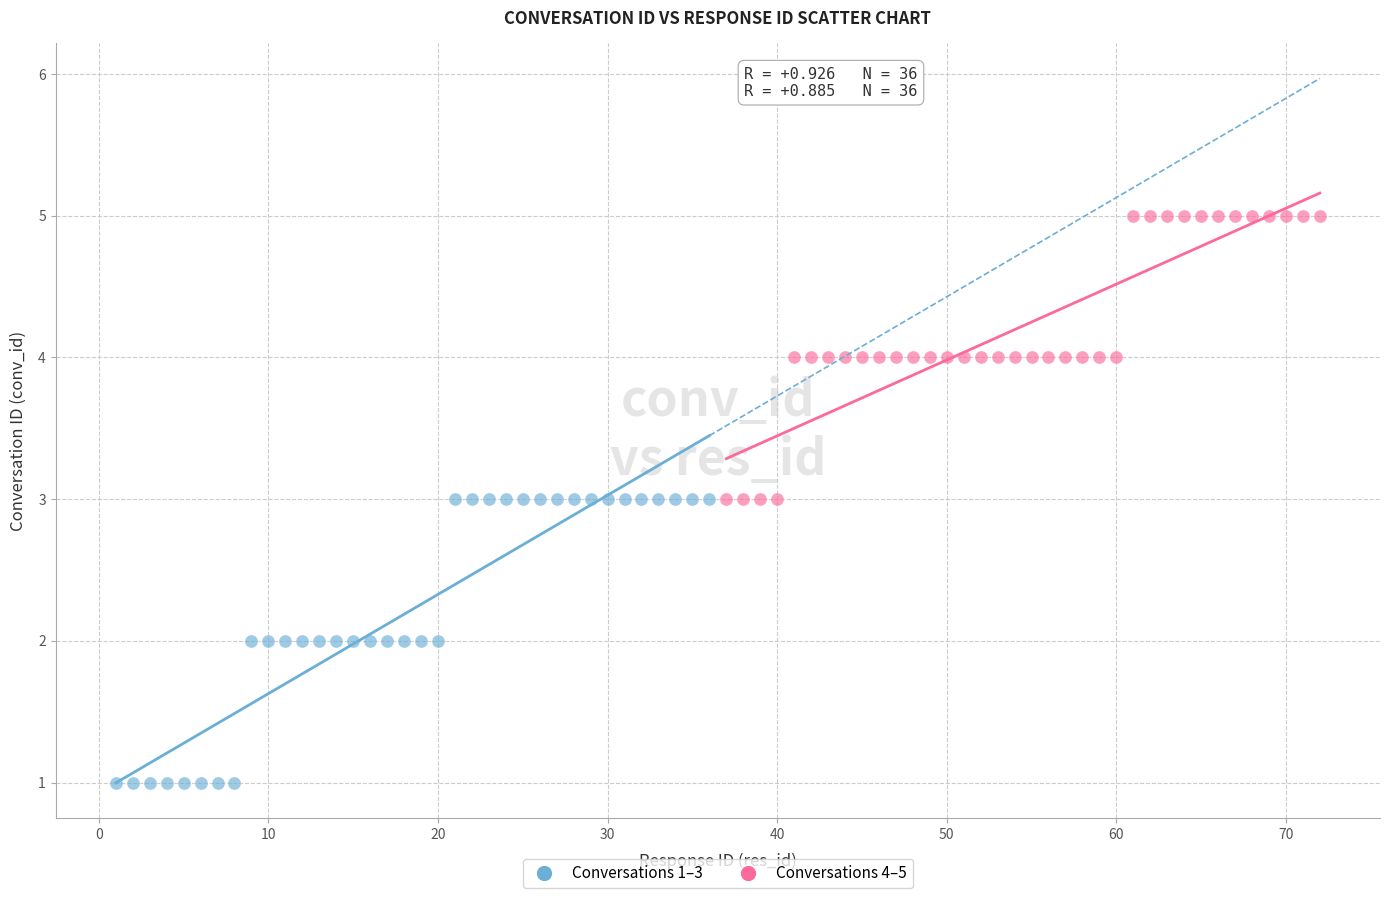

Which series contains the lowest Y value?

Conversations 1–3